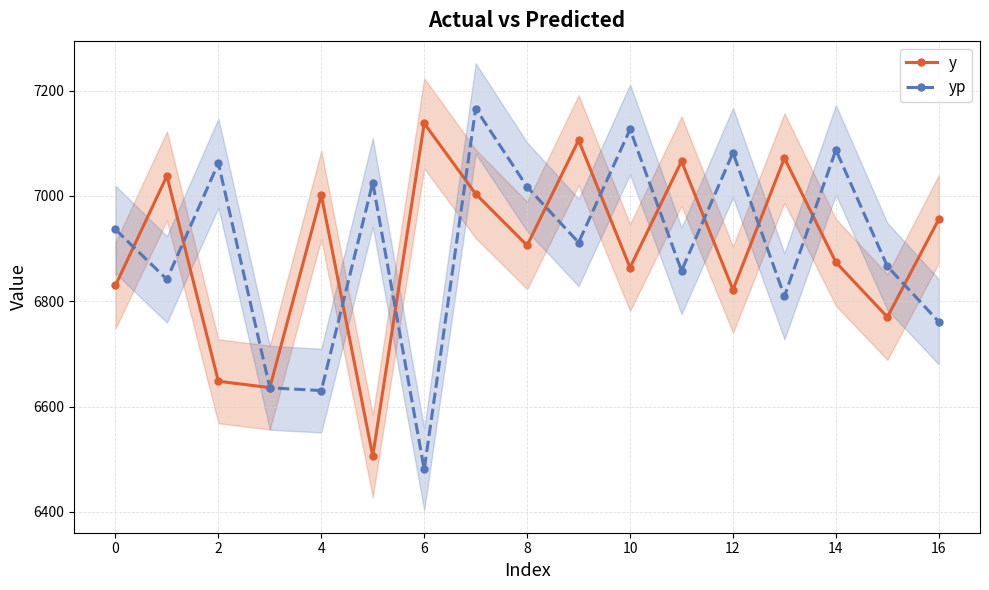

Which has a higher value, 14 or 15?

14